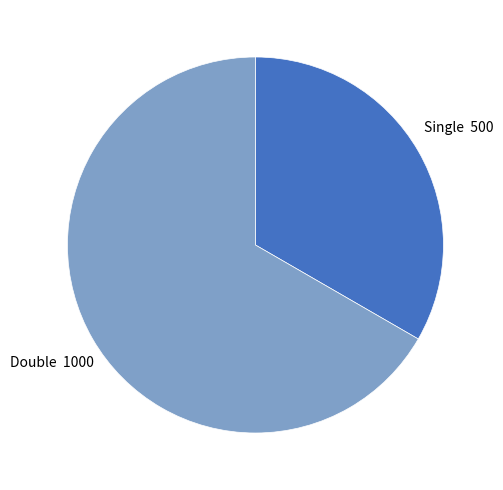

How many segments does this pie chart have?

2